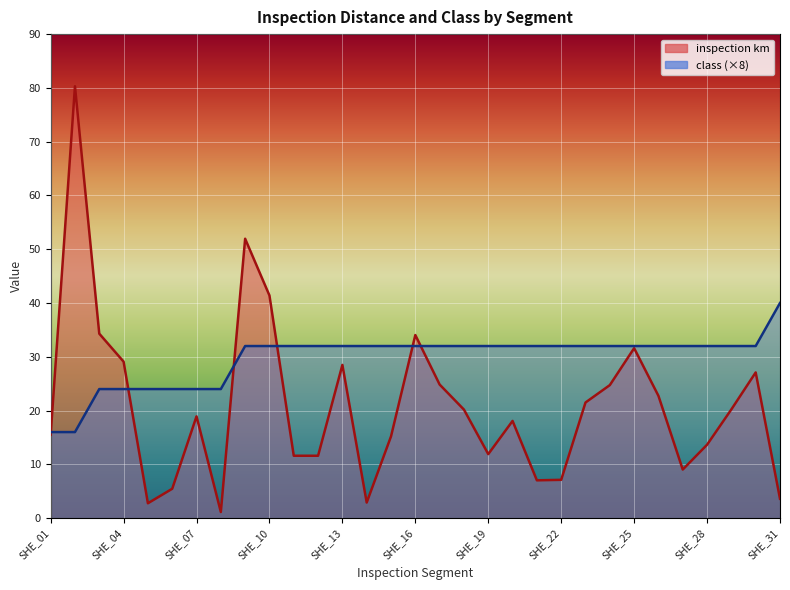

How many values in the inspection km series exceed 18?

17